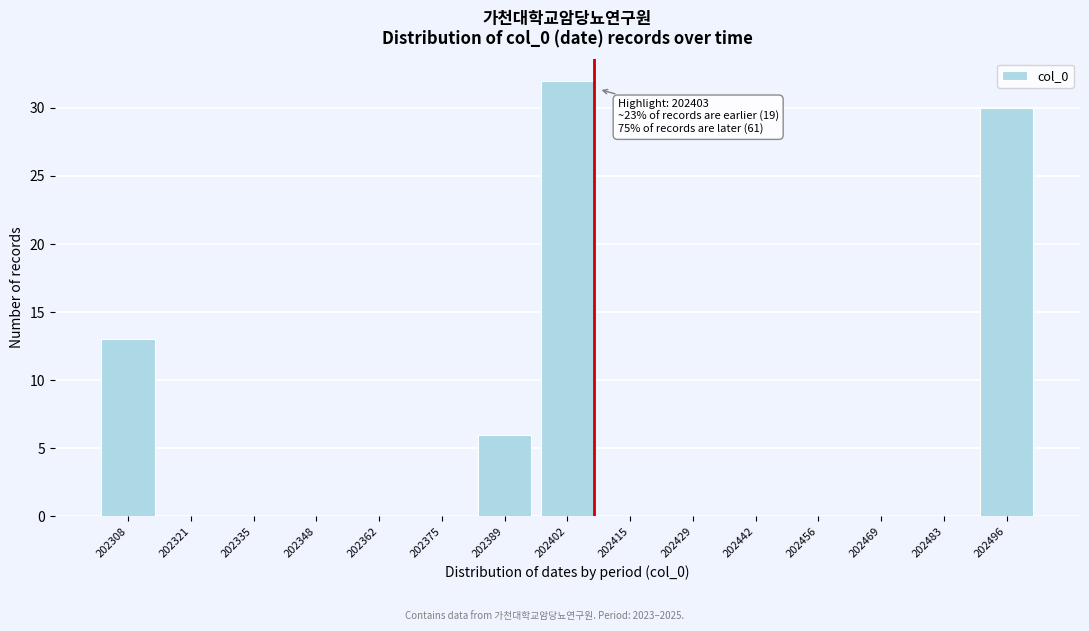

Reading left to right, what are all the values shown in this chart?

202308=13	202321=0	202335=0	202348=0	202362=0	202375=0	202389=6	202402=32	202415=0	202429=0	202442=0	202456=0	202469=0	202483=0	202496=30